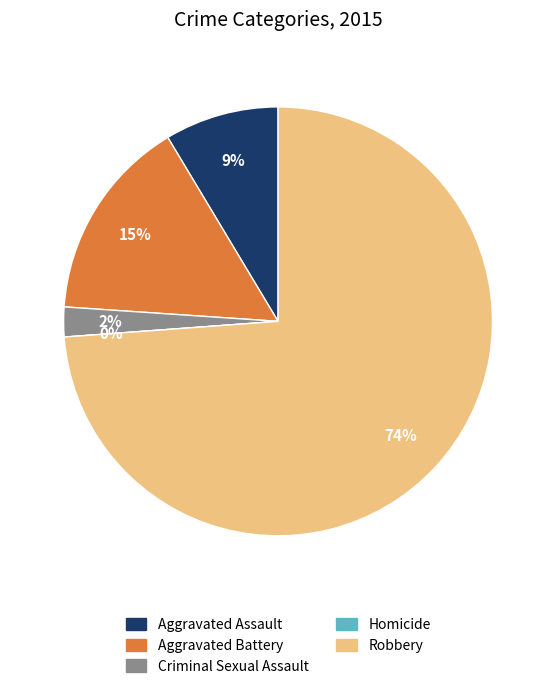

Which has a higher value, Criminal Sexual Assault or Aggravated Assault?

Aggravated Assault